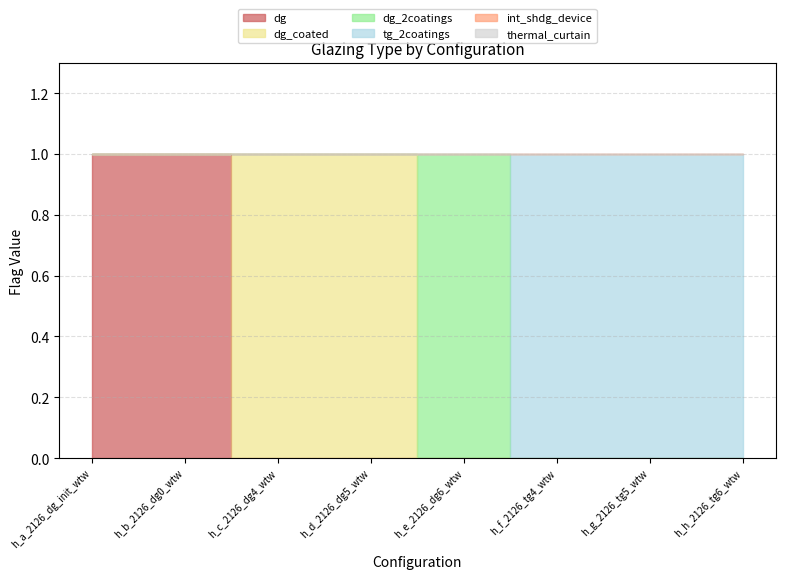

Between h_e_2126_dg6_wtw and h_b_2126_dg0_wtw, which is larger?

h_b_2126_dg0_wtw